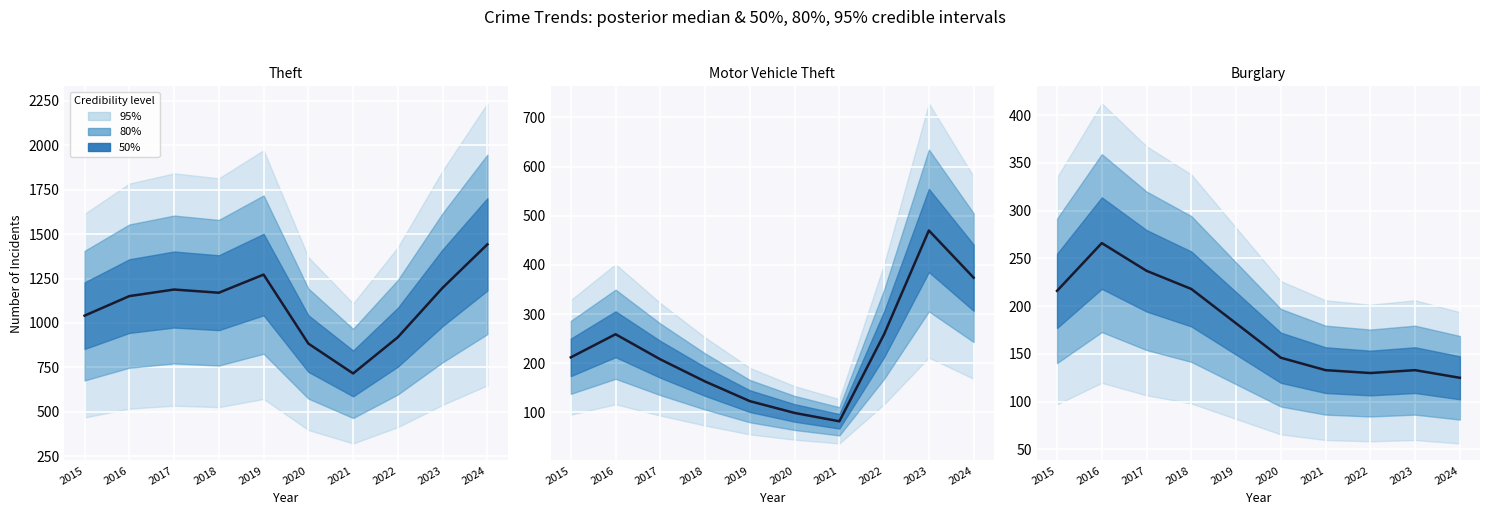

How many categories are shown in the chart?

10